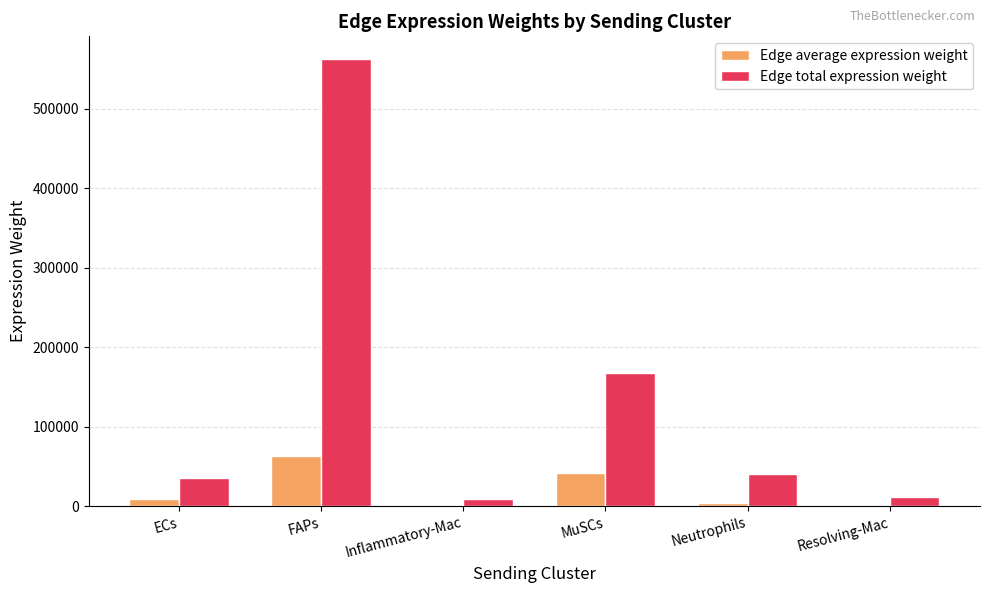

Are the bars grouped side by side (vs. stacked)?

Yes